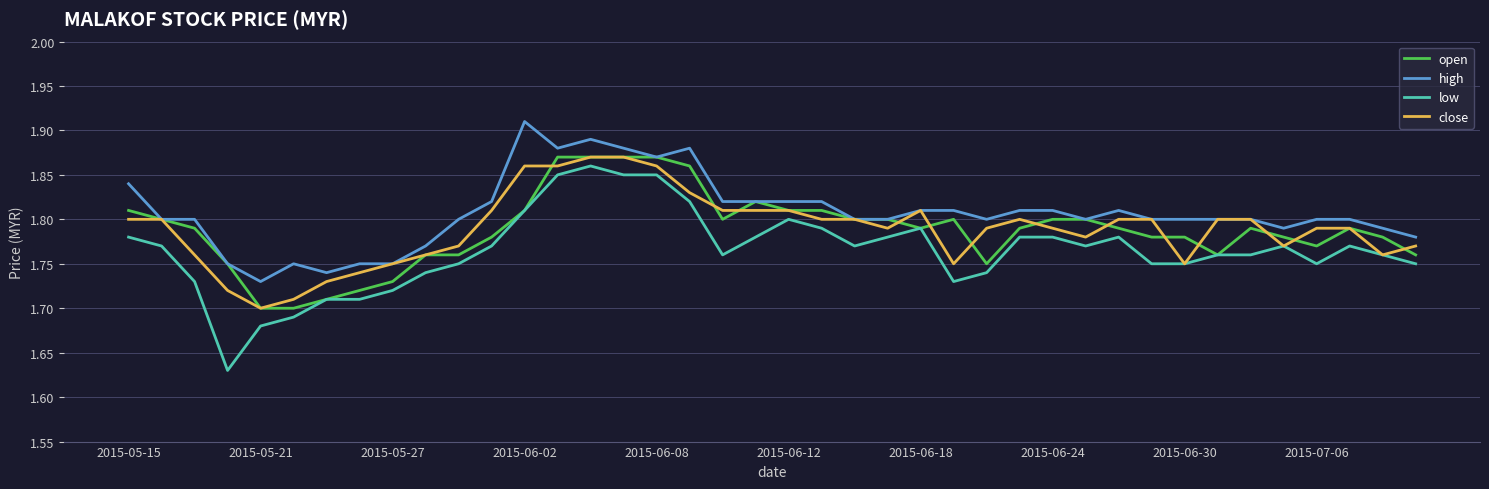

How many open values are between 1 and 2?

40